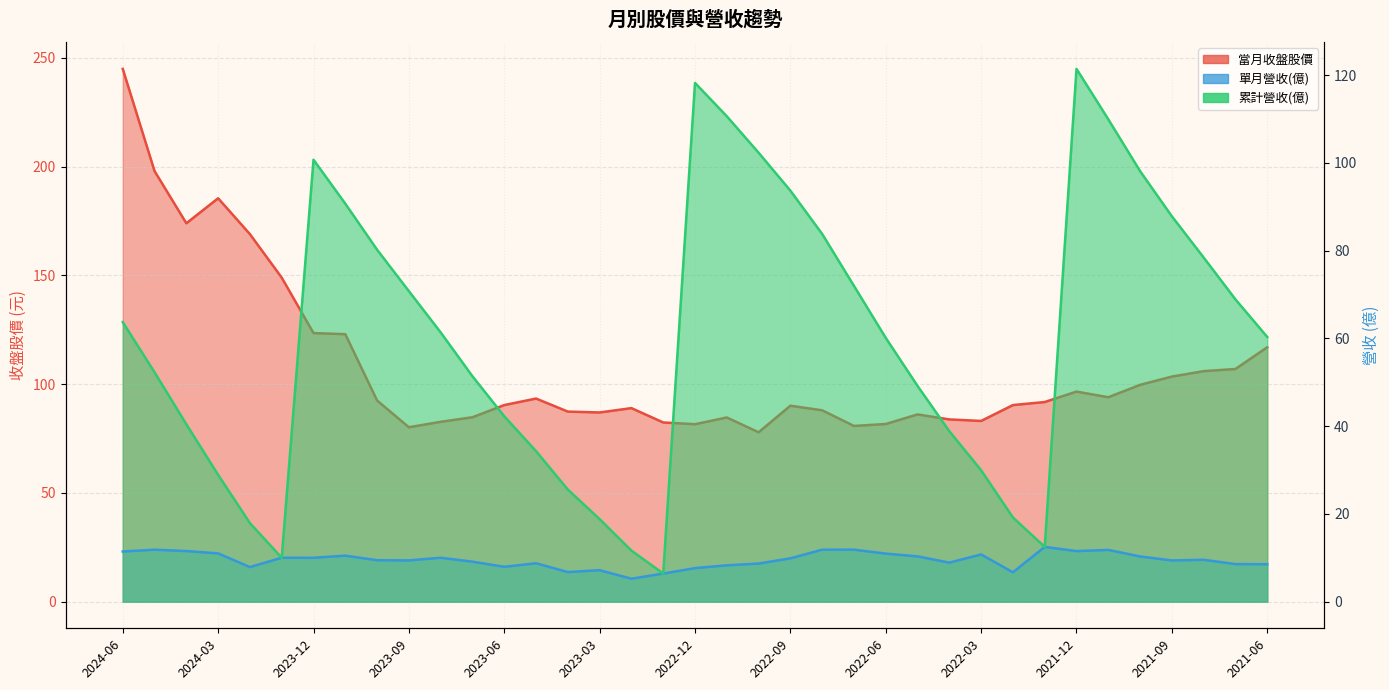

What is the average value of the 累計營收(億) series?

60.1